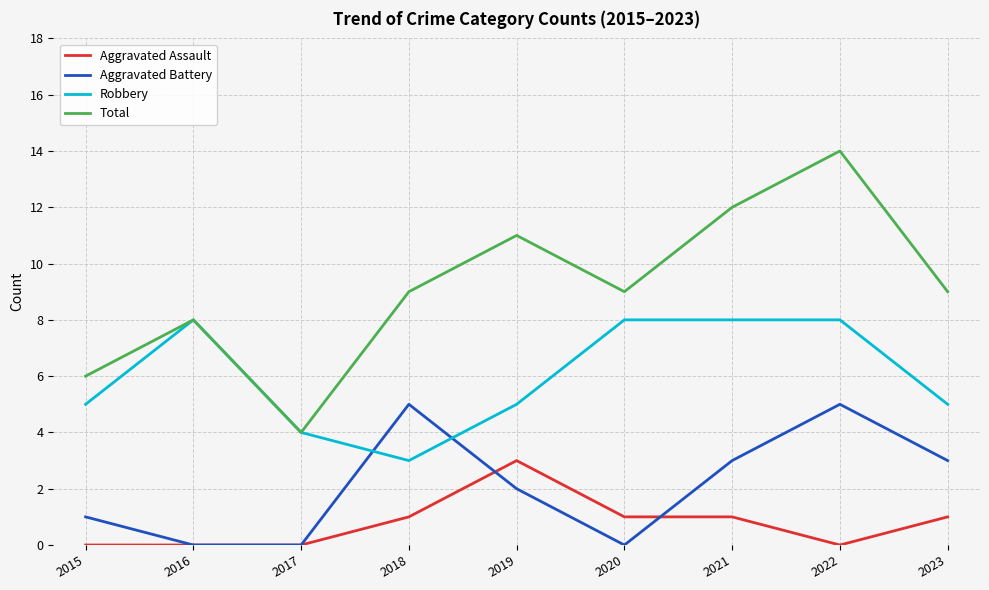

The value of Aggravated Assault at 2017 is 0. True or false?

True